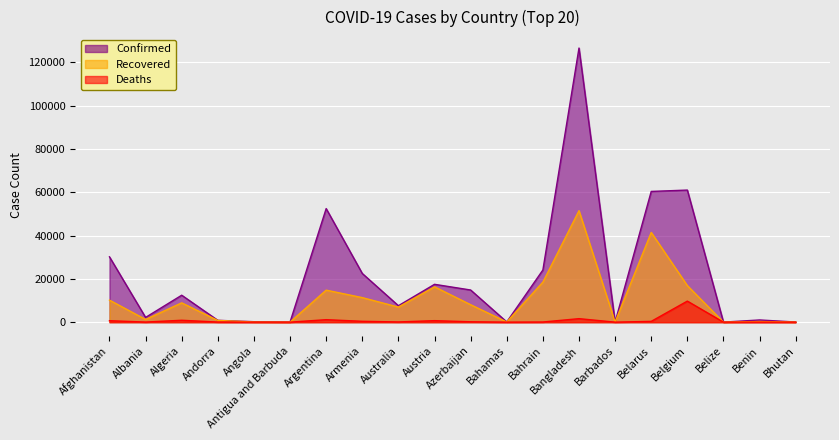

What are all the series names shown in the legend?

Confirmed, Recovered, Deaths